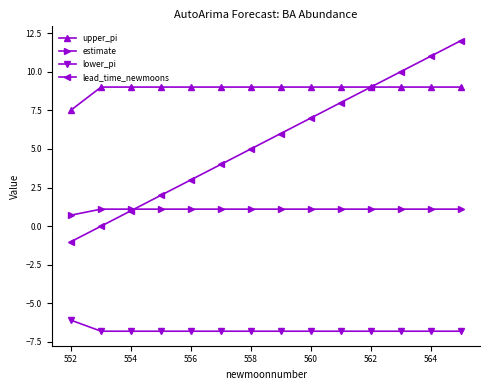

What is the value of the upper_pi point at the 1st from the left?

7.5